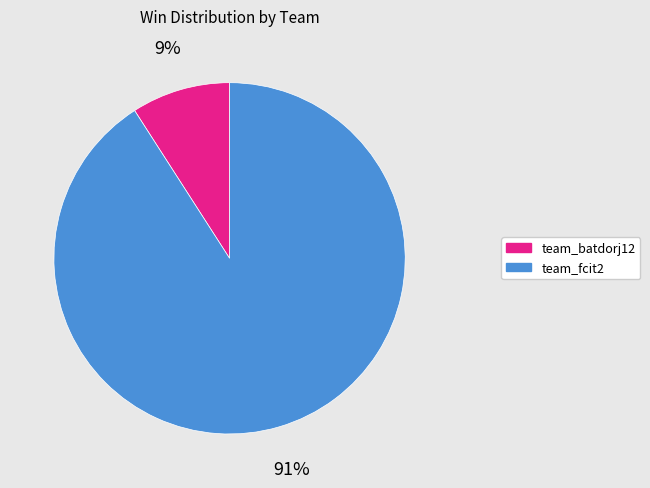

To the nearest percent, what portion does team_fcit2 represent?

91%